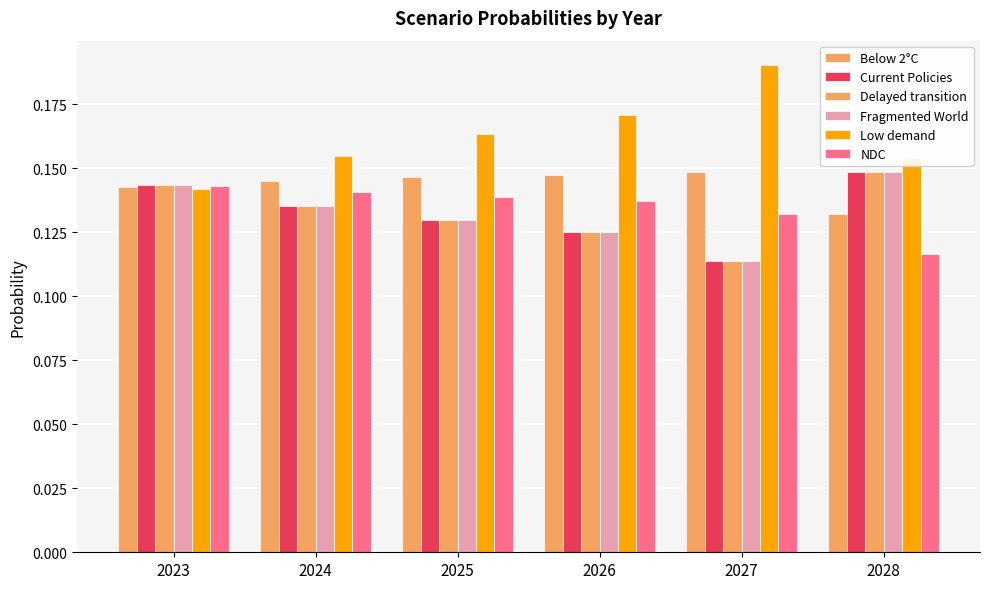

How many groups of bars are there?

6